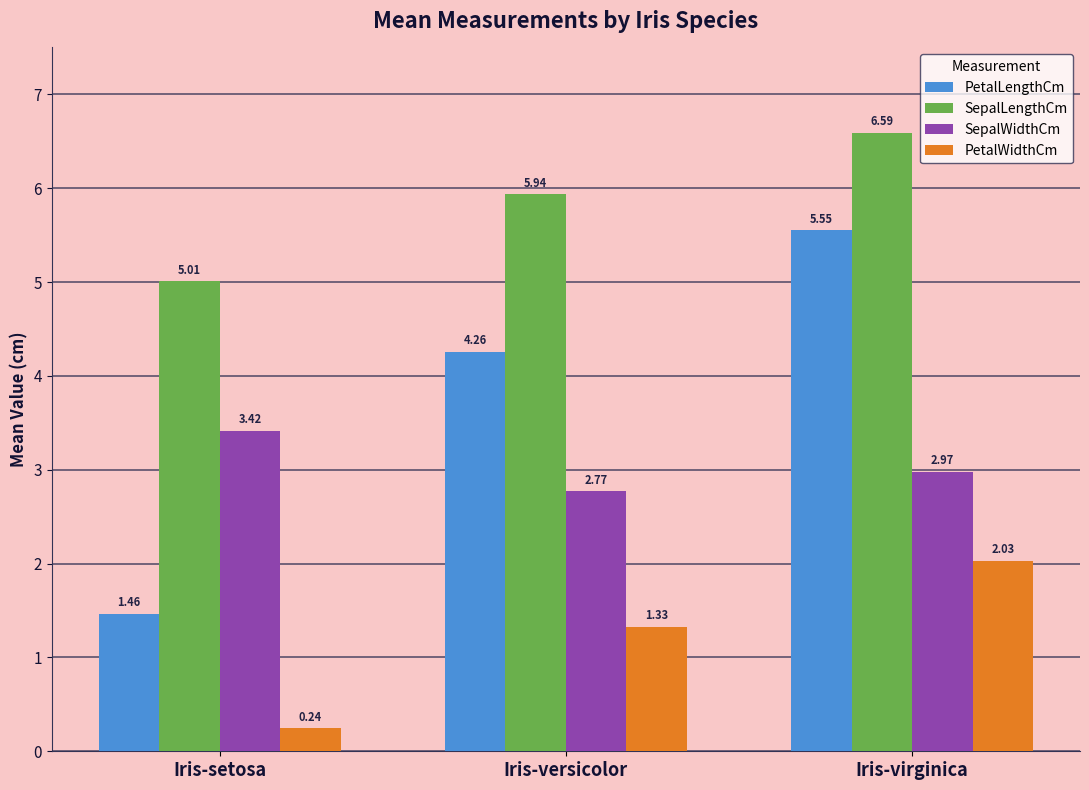

What is the sum of all SepalLengthCm values?

17.5